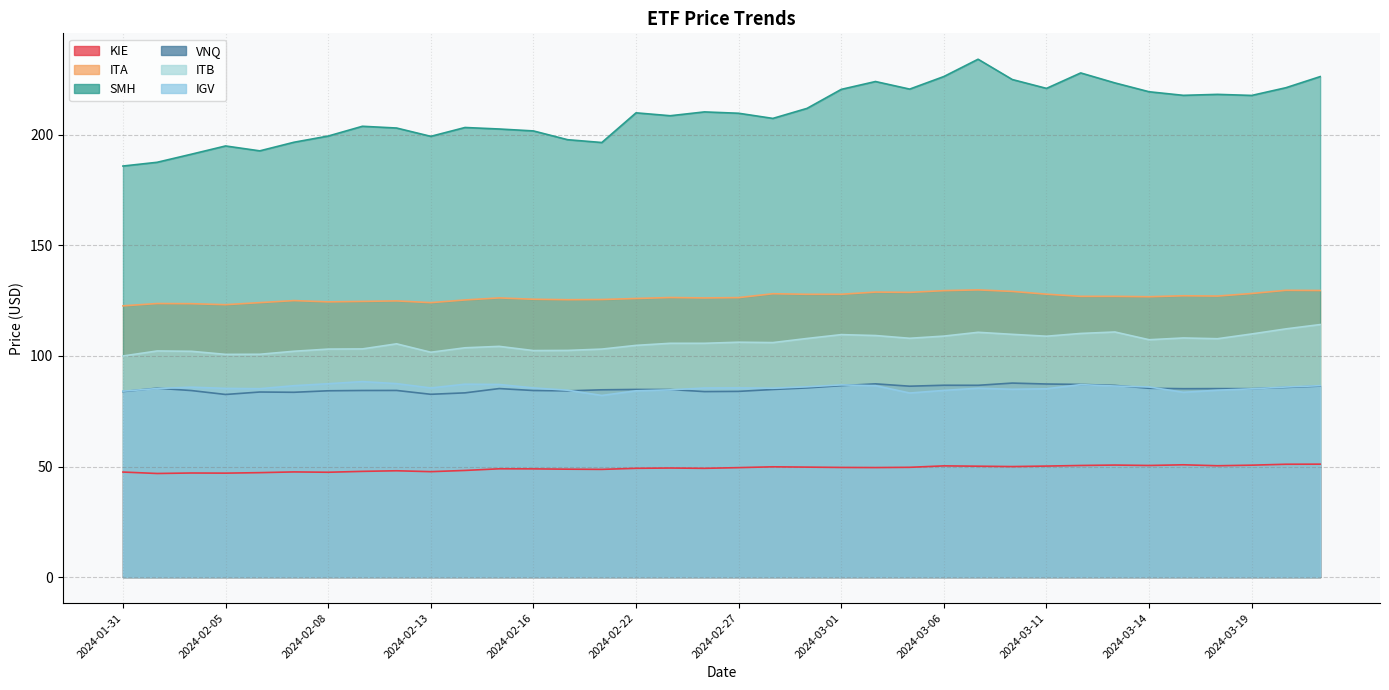

How many lines are shown in the chart?

6